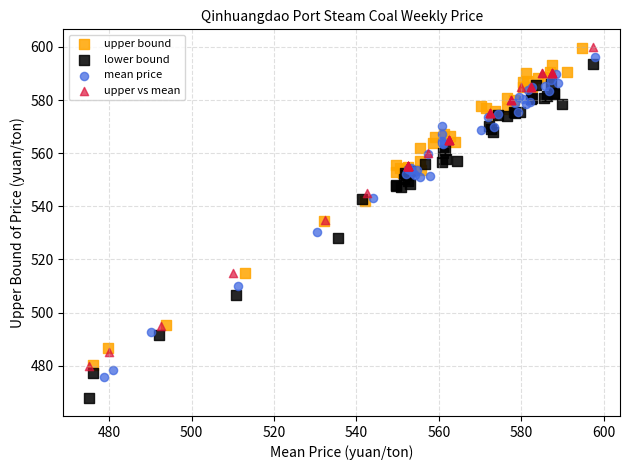

Which series reaches the minimum Y coordinate?

lower bound